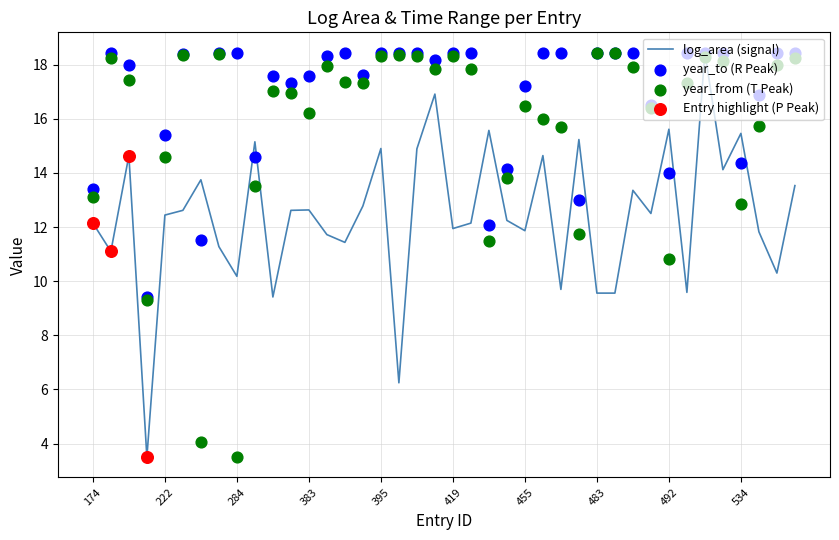

What is the ratio of the value at 564 to the value at 390?

1.2